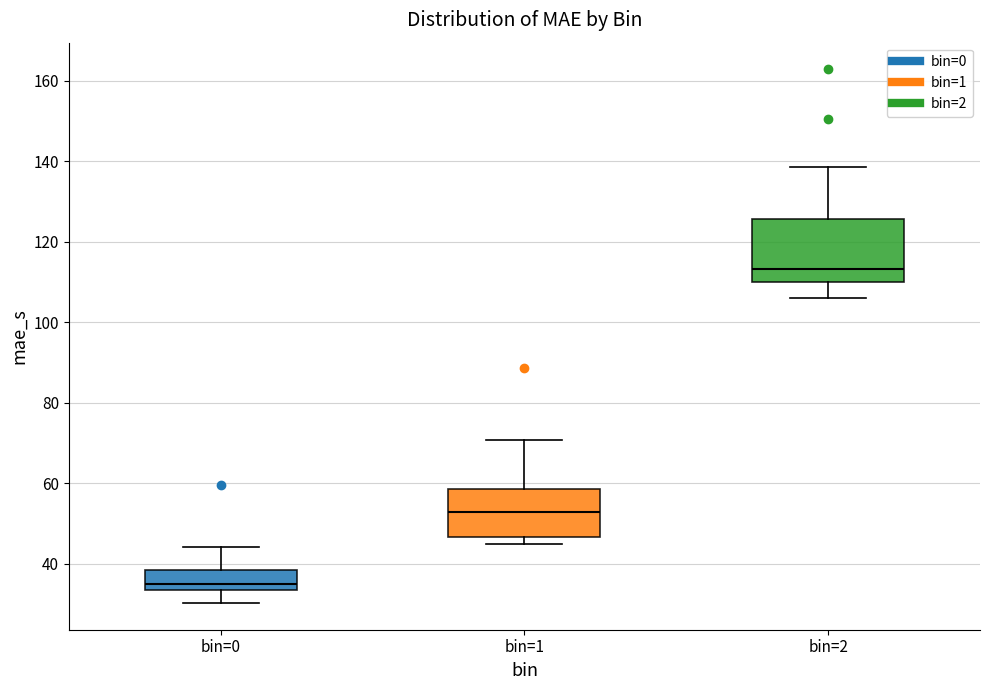

Reading left to right, read every box against the y-axis: the position of its median line, the range the box covers, and the ends of its whiskers. The values are not printed on the chart, so give them approximately, as read against the axis.

bin=0: median 34 (just above the box's lower edge), box 34 to 38, whiskers 30 to 44
bin=1: median 52, box 46 to 58, whiskers 44 to 70
bin=2: median 114, box 110 to 126, whiskers 106 to 138